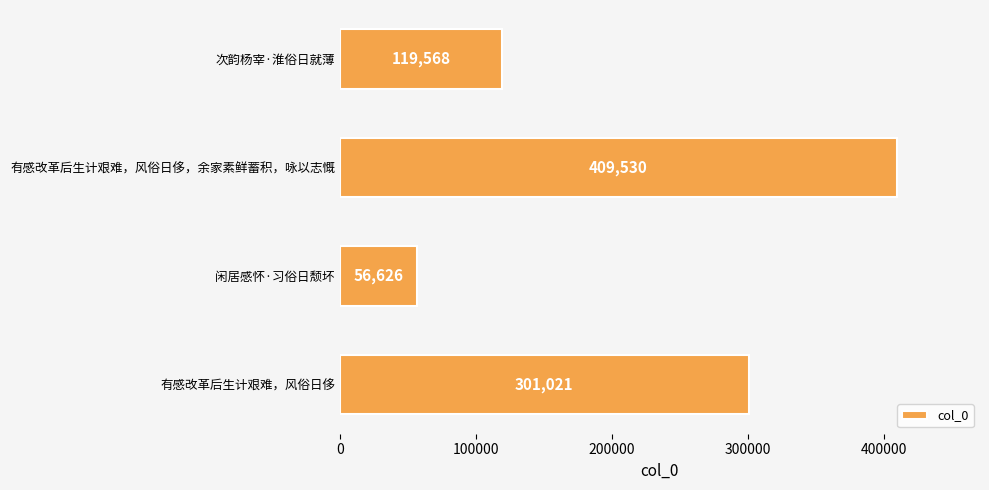

Reading top to bottom, what are all the values shown in this chart?

119568	409530	56626	301021